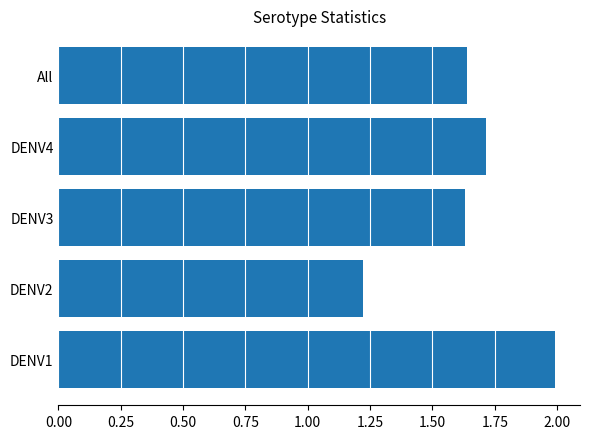

What is the sum of the values at All and DENV4?

3.4